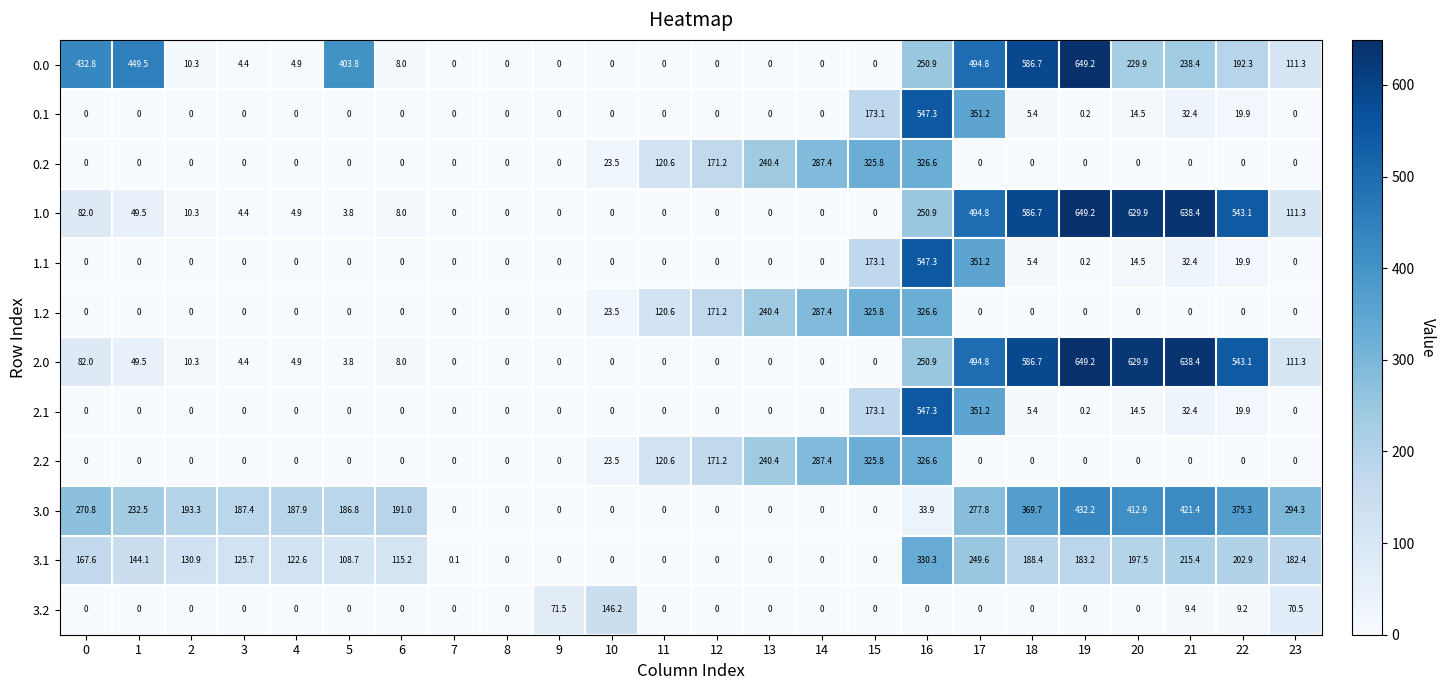

What is the difference between the second highest and second lowest values in the 3.2 series?

71.5